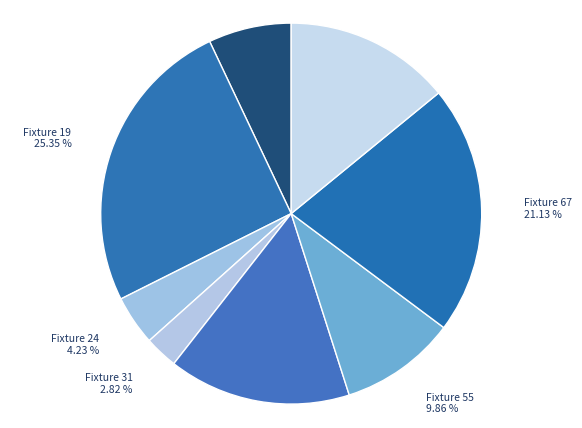

To the nearest percent, what is the difference between the largest and smallest slice percentages?

23%